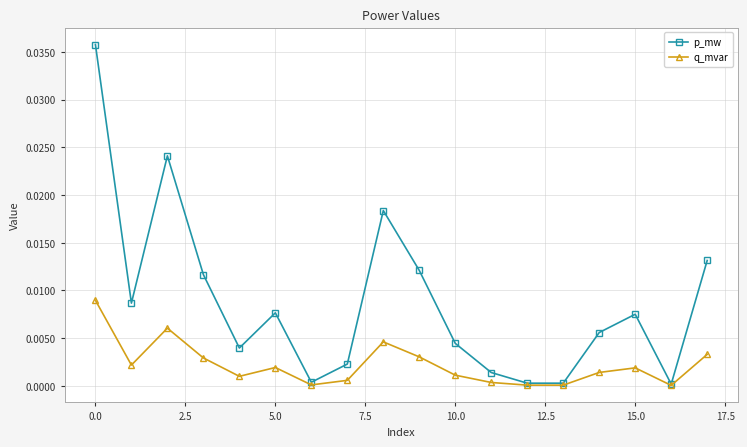

Which series has the largest range (max minus min)?

p_mw